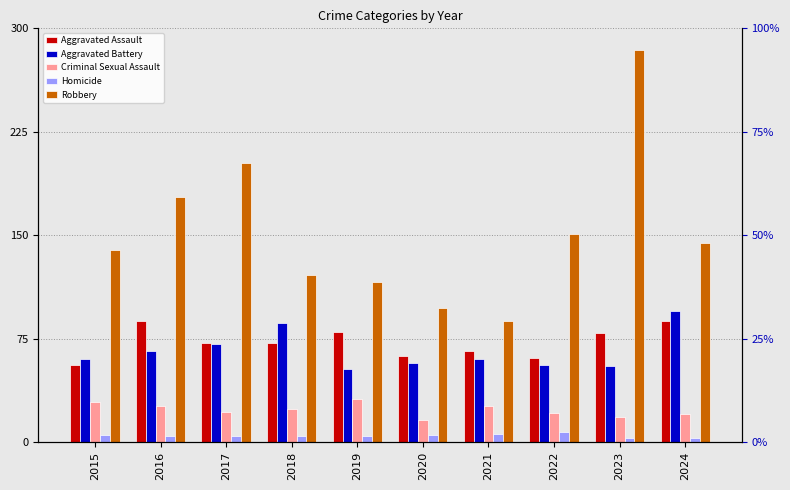

What is the total value across all series at 2017?

371